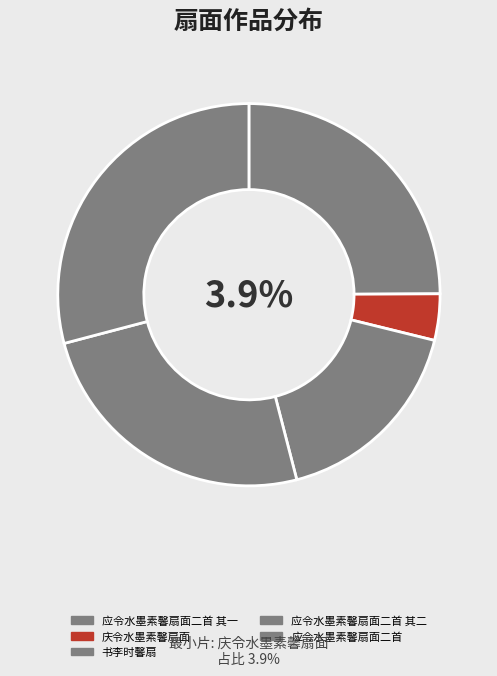

Which slice is the smallest?

庆令水墨素馨扇面